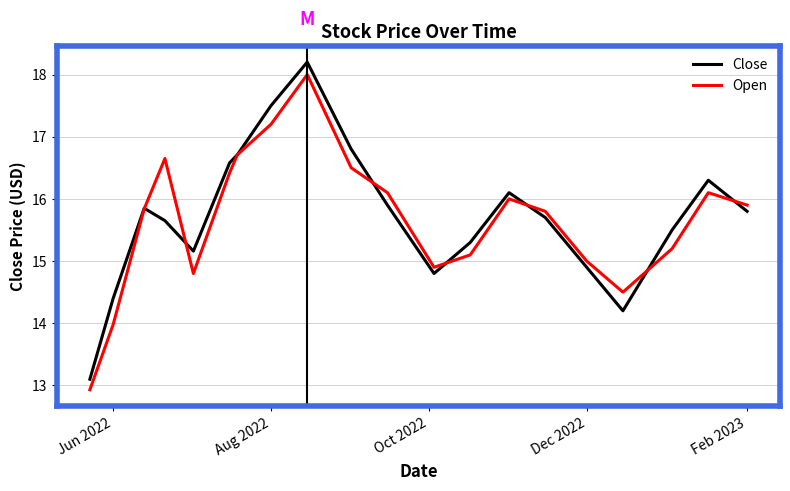

Is this an area chart (filled region under the line)?

No